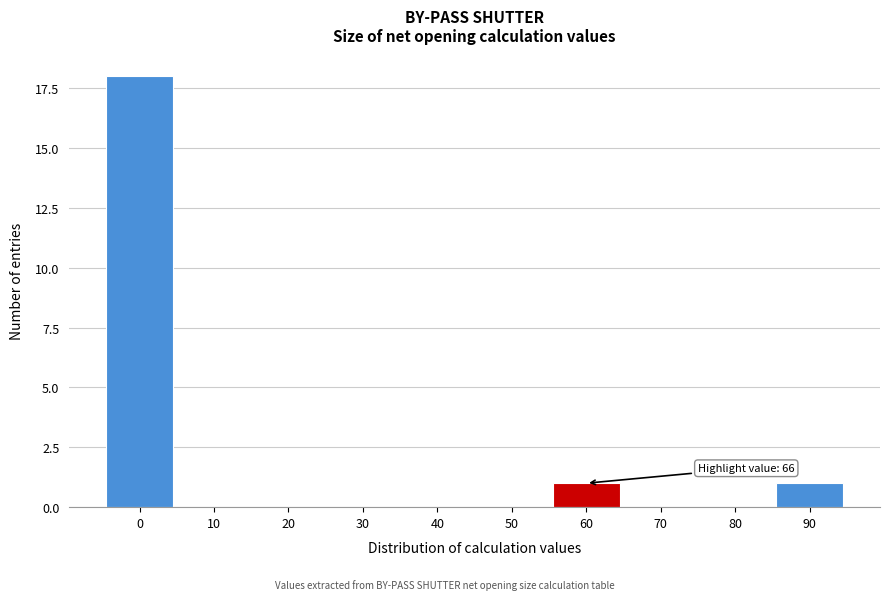

Reading right to left, list all the values displayed in this chart.

90=1	80=0	70=0	60=1	50=0	40=0	30=0	20=0	10=0	0=18